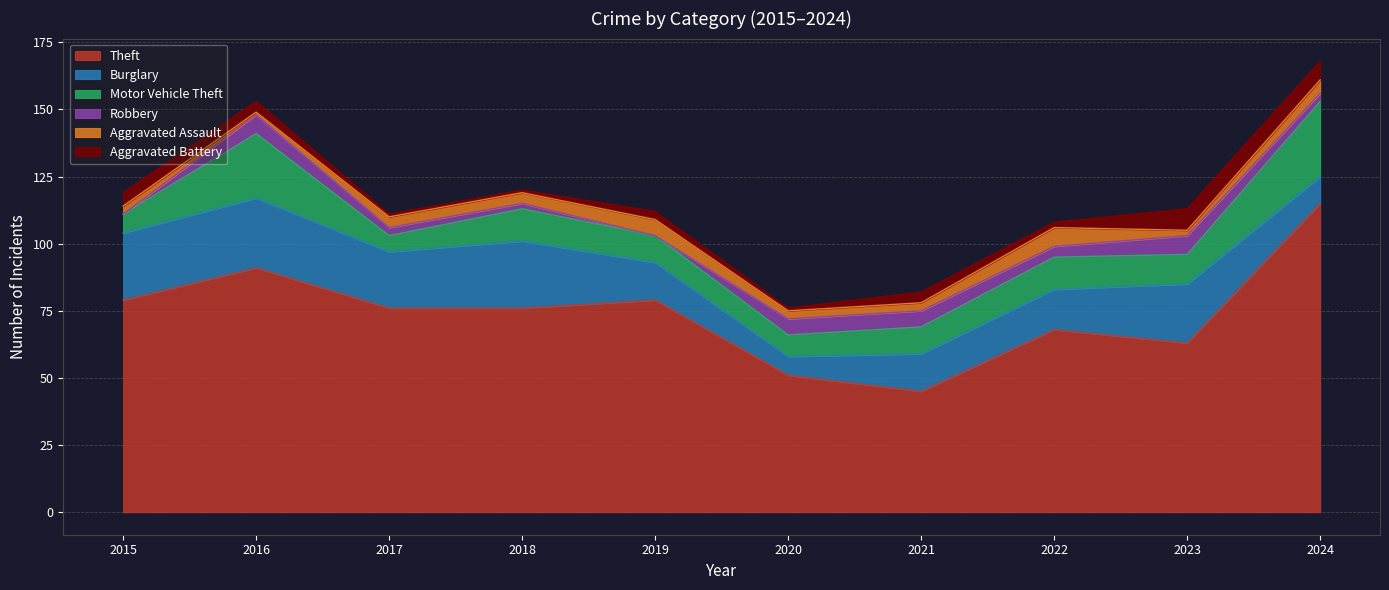

Is the value of Aggravated Assault at 2022 greater than the value of Robbery at 2017?

Yes